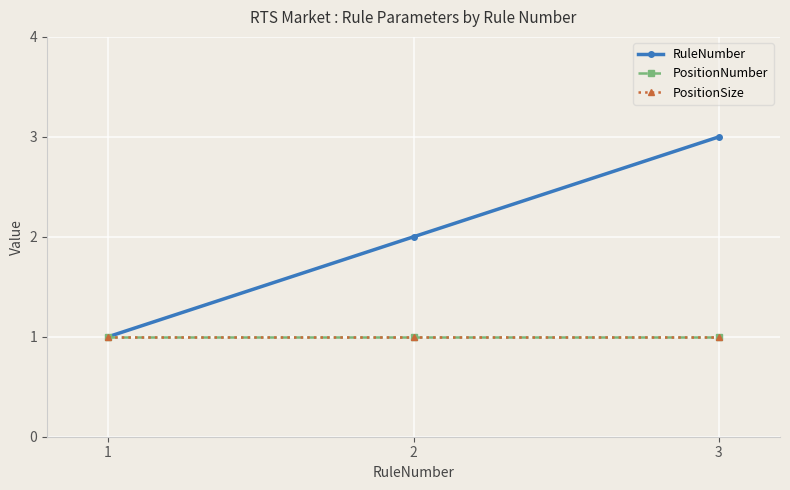

What value does the RuleNumber series have at 1?

1